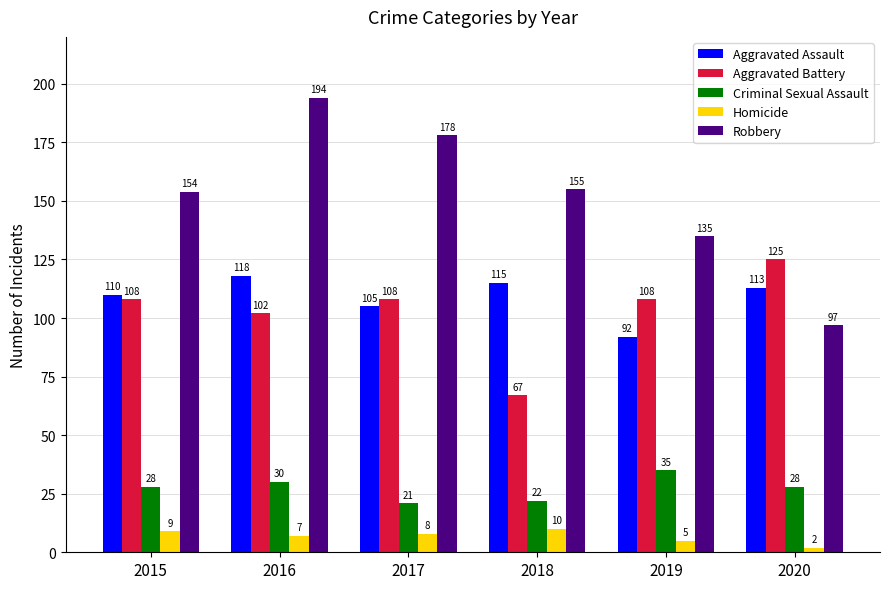

What is the value of the Aggravated Battery bar at the 3rd from the left?

108